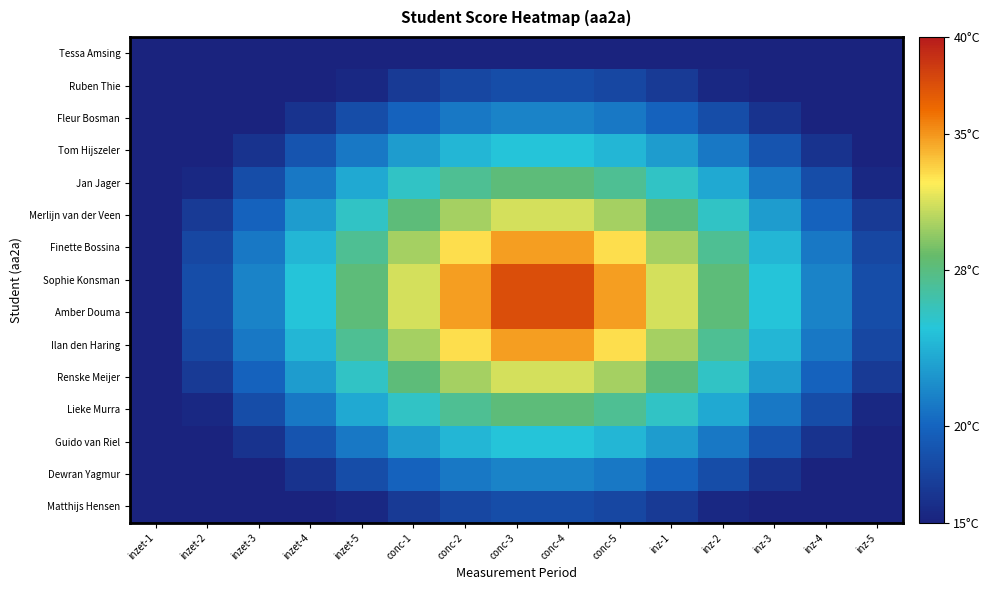

Between inz-2 and inz-3, which is larger?

inz-2